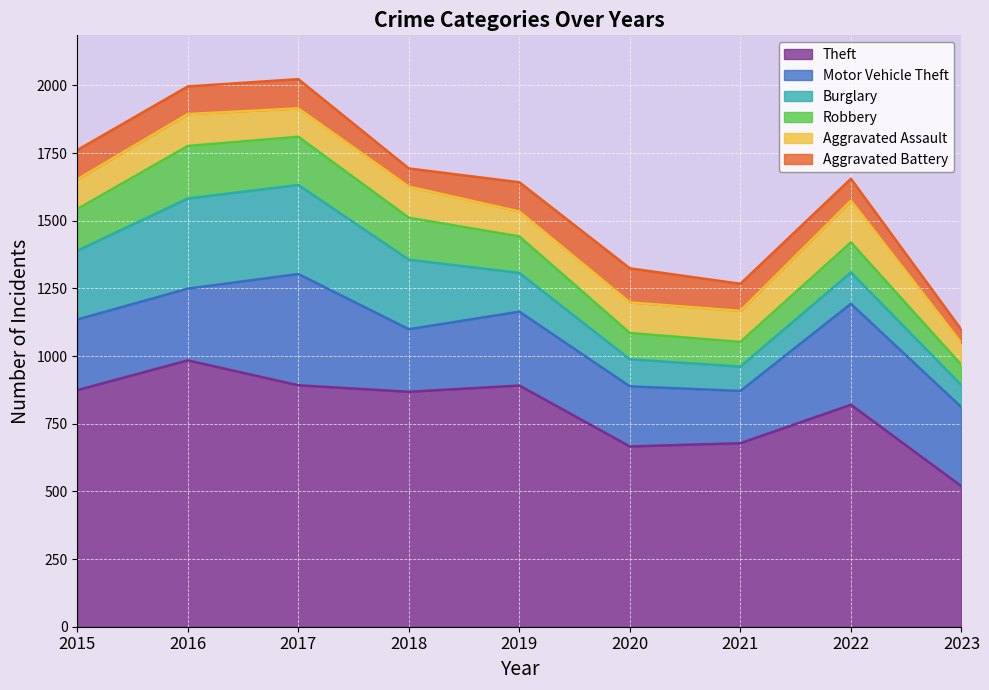

After their last crossing, which series has the higher values: Aggravated Battery or Robbery?

Robbery